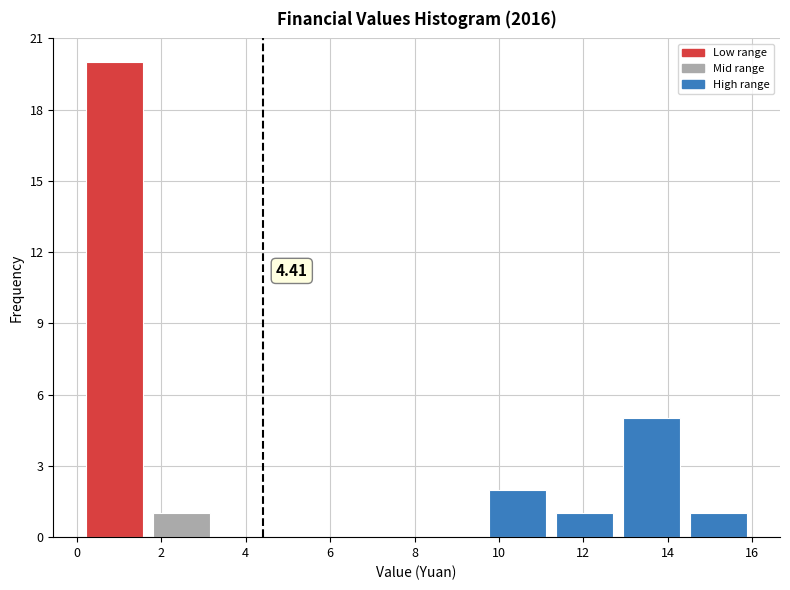

Which range on the x-axis has the tallest bar?

0.2 to 1.6